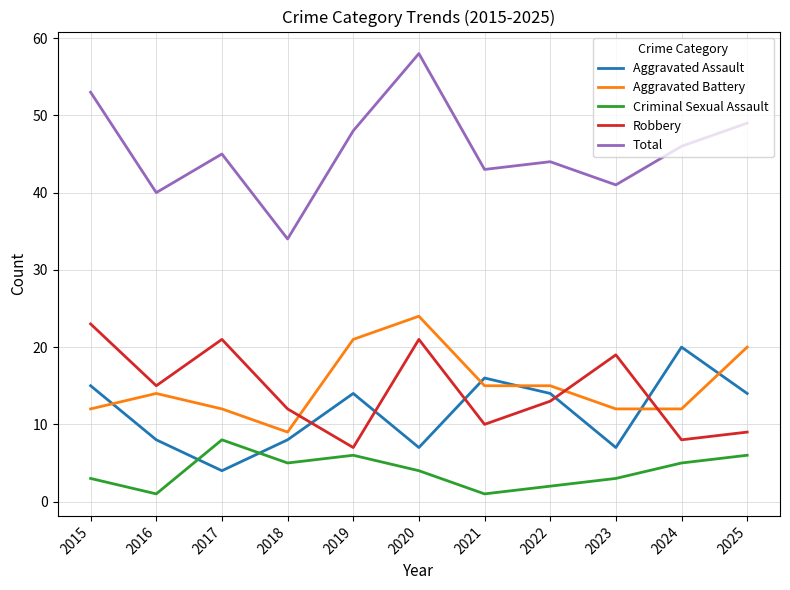

What is the difference between the second highest and second lowest values in the Aggravated Assault series?

9